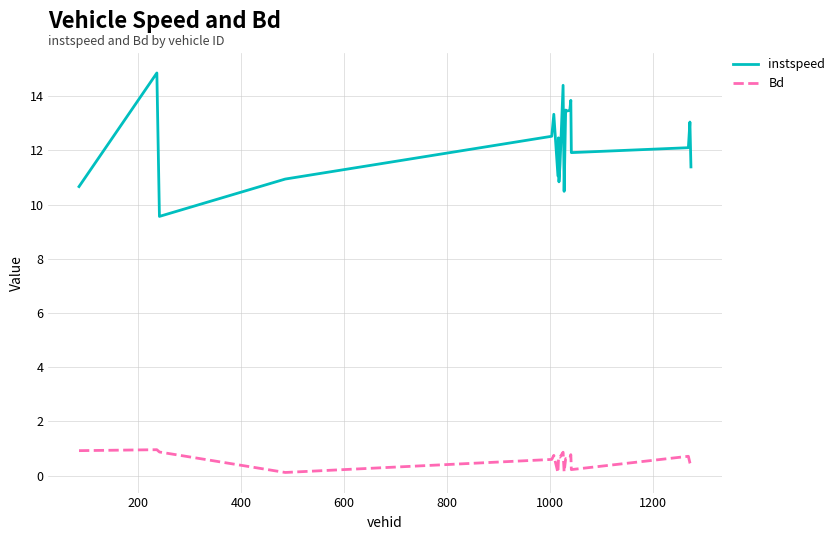

Which series has the largest total across all categories?

instspeed